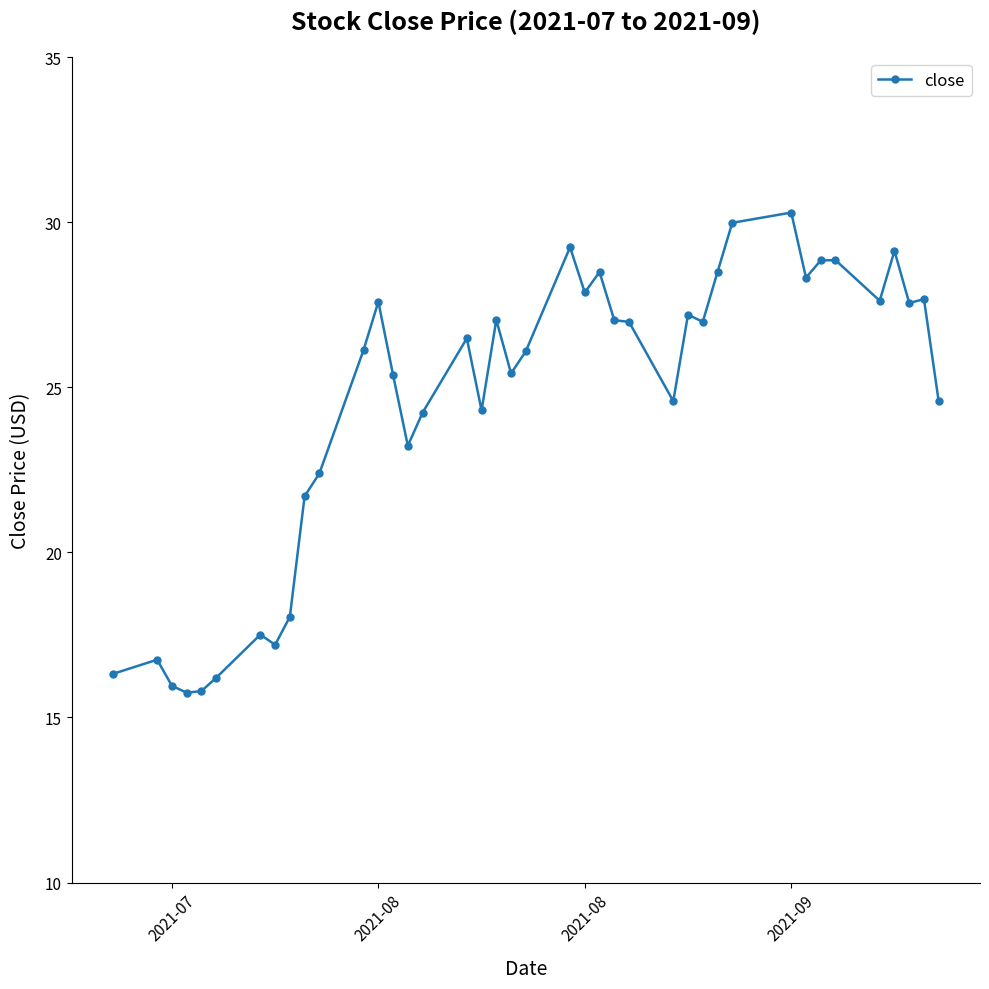

True or false: the data has more than 1 interior local peaks.

True